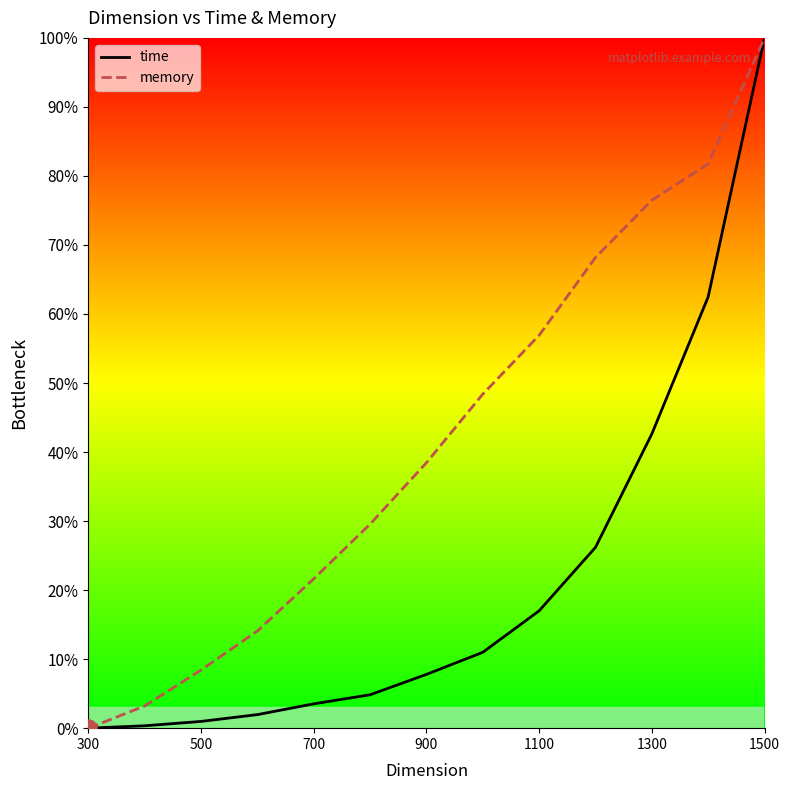

What is the difference between the maximum and minimum values in the memory series?

100.0